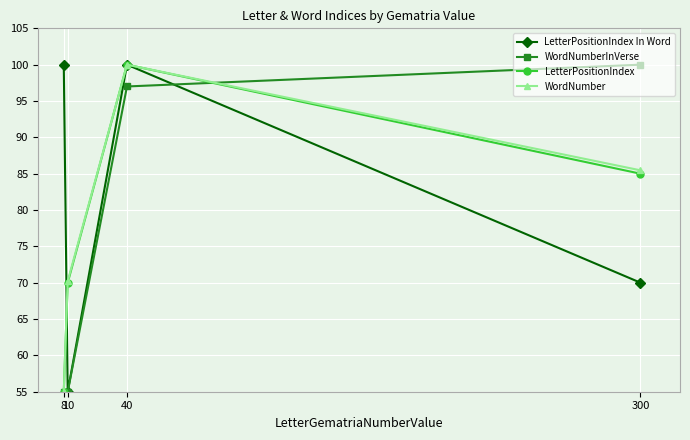

After their last crossing, which series has the higher values: LetterPositionIndex In Word or LetterPositionIndex?

LetterPositionIndex